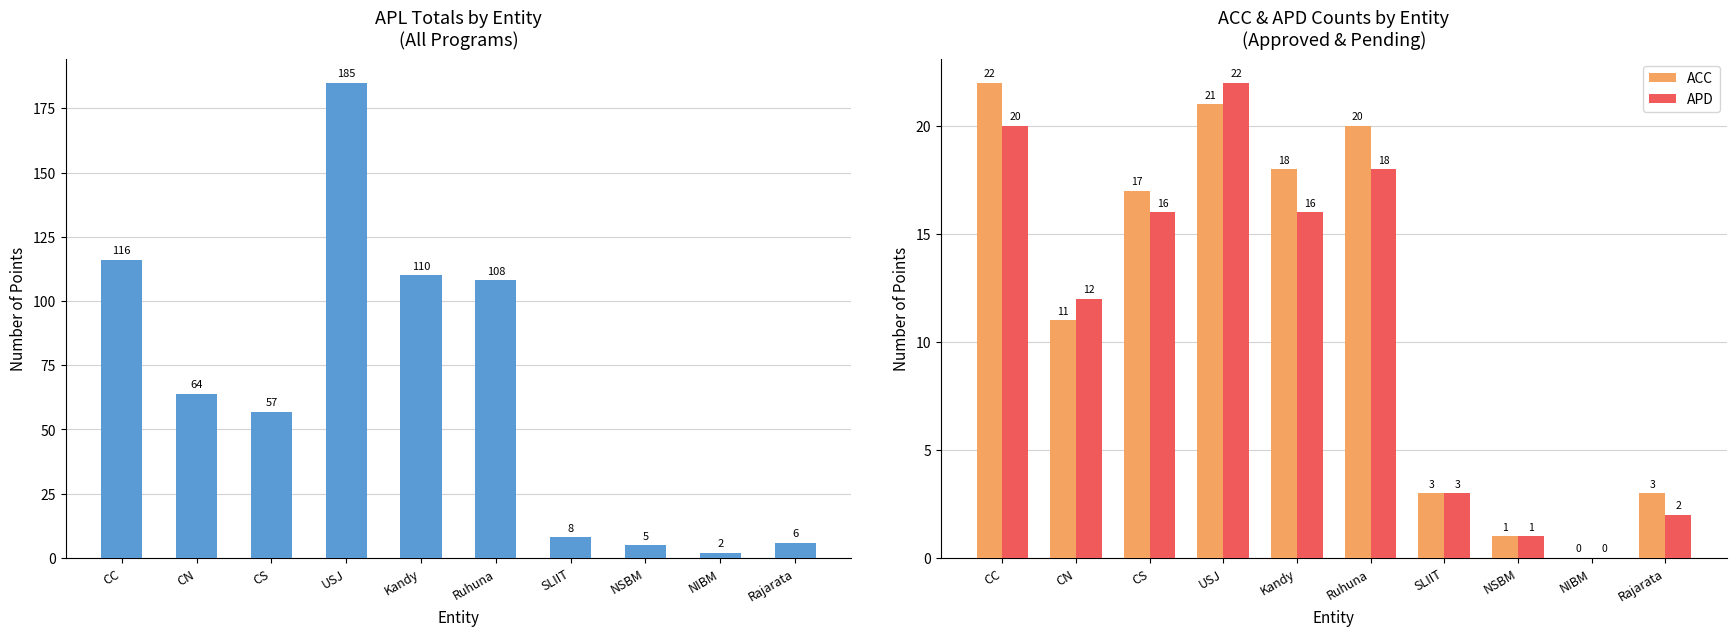

Reading left to right, transcribe all the data shown in this chart.

APL: 116	64	57	185	110	108	8	5	2	6
ACC: 22	11	17	21	18	20	3	1	0	3
APD: 20	12	16	22	16	18	3	1	0	2